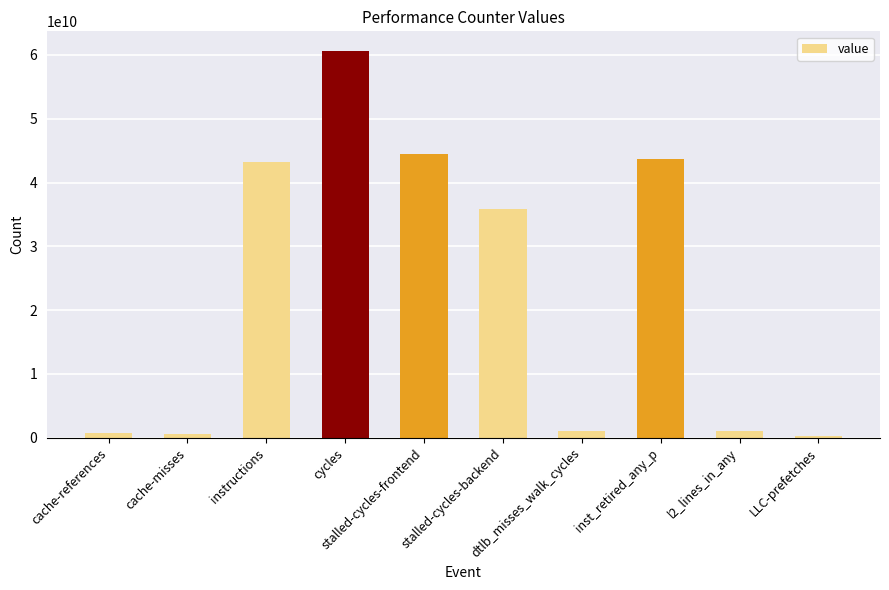

What is the difference between the values at LLC-prefetches and cache-references?

386827733